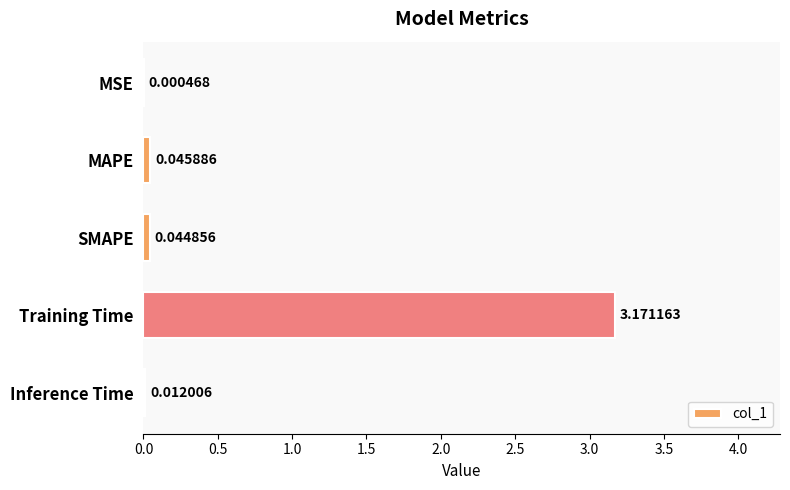

What is the change in value from SMAPE to Training Time?

+3.1